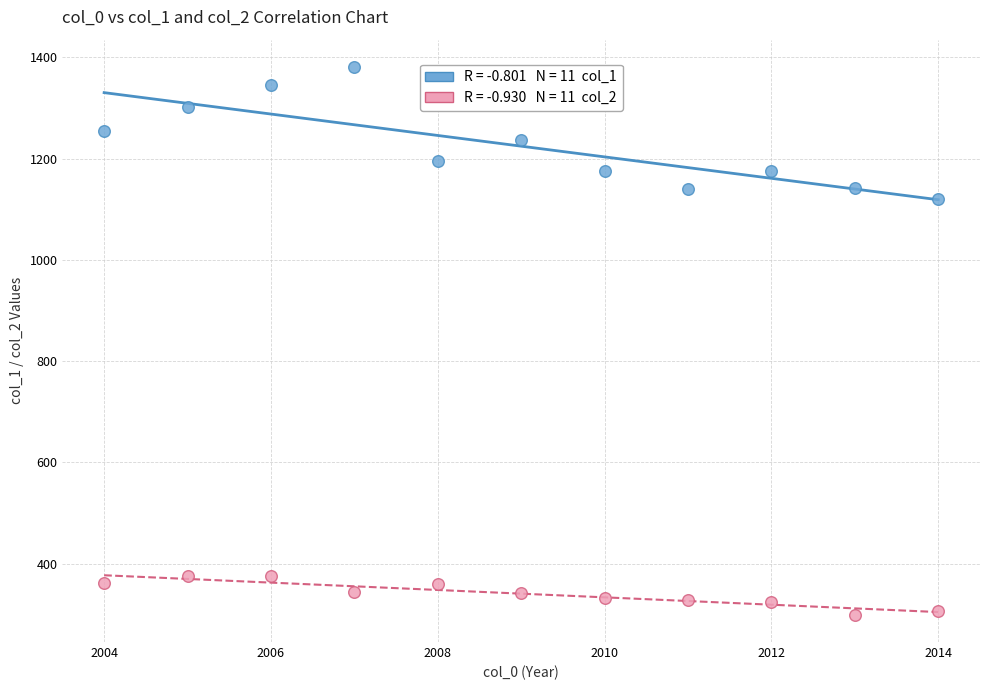

Across all data points, what is the range of X values (max minus min)?

10